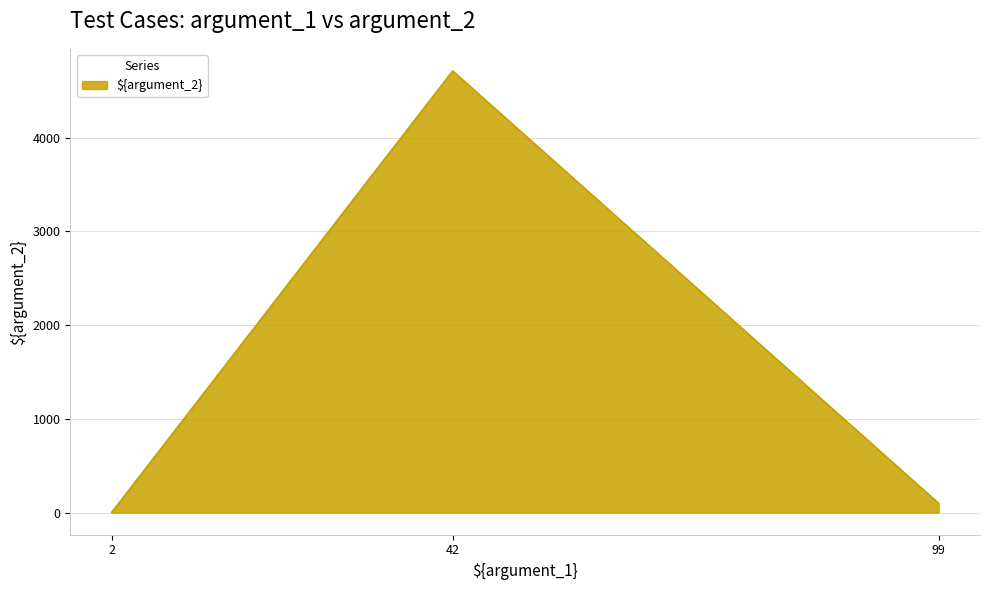

List the labels in order of value, largest first.

42, 99, 2